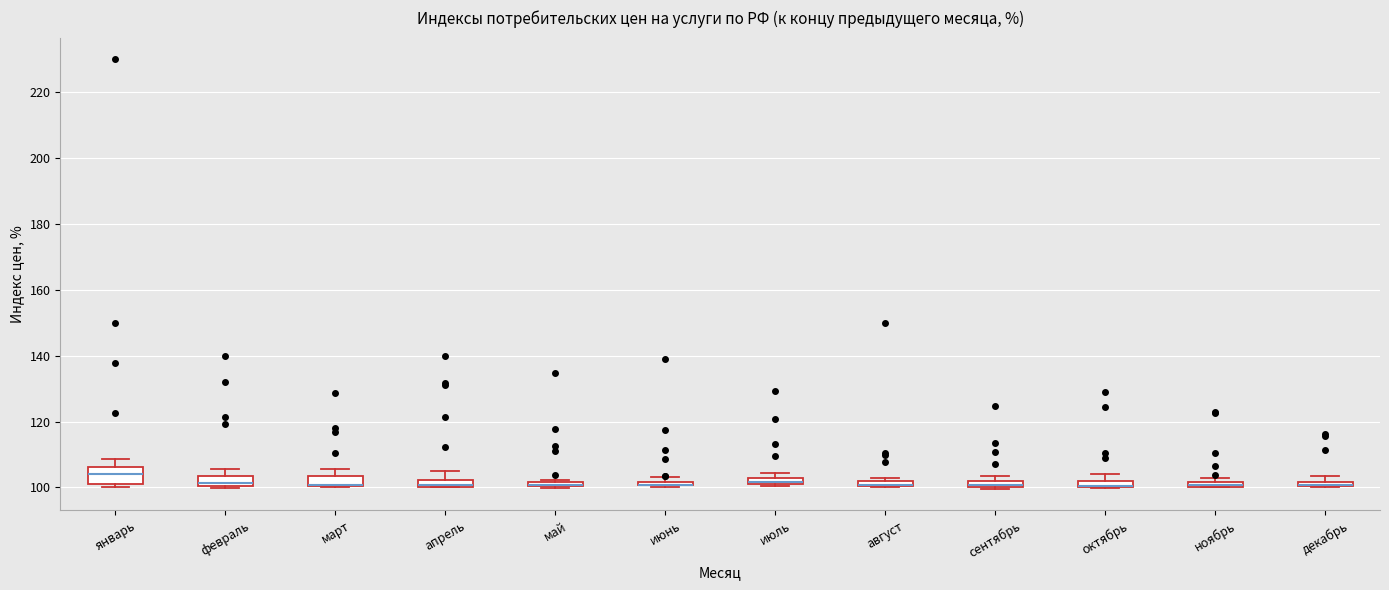

Where is the lower edge of the box for март on the y-axis? The values are not printed on the chart, so give them approximately, as read against the axis.

100